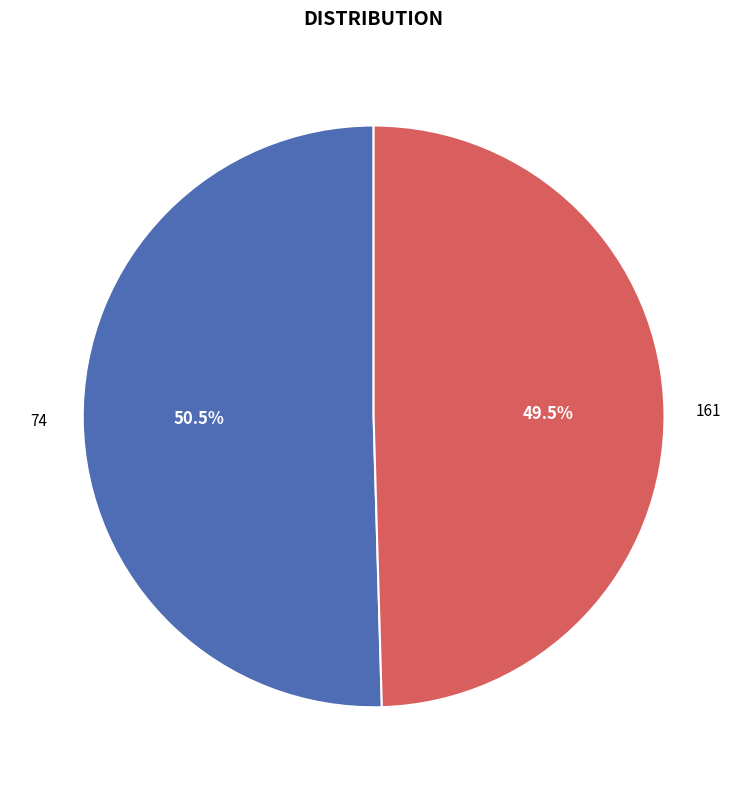

The 161 slice represents 41% of the pie. True or false?

False